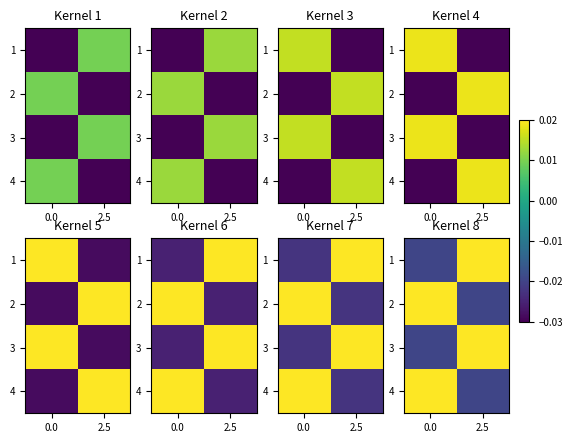

Rank the series at 0.0 from lowest to highest value.

1, 3, 2, 4